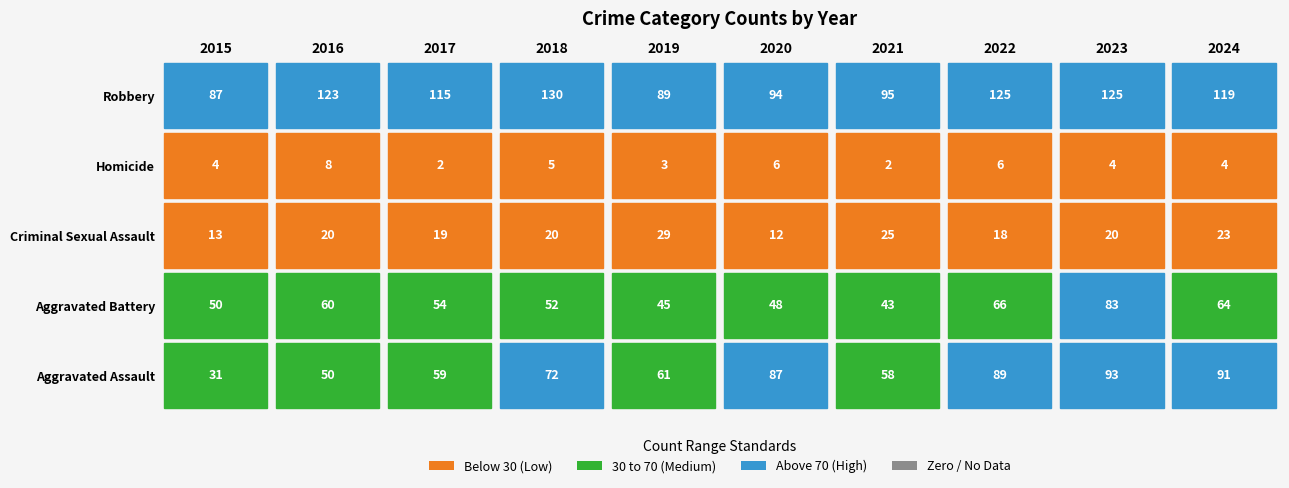

Reading right to left, extract all data points from this chart.

Aggravated Assault: 91	93	89	58	87	61	72	59	50	31
Aggravated Battery: 64	83	66	43	48	45	52	54	60	50
Criminal Sexual Assault: 23	20	18	25	12	29	20	19	20	13
Homicide: 4	4	6	2	6	3	5	2	8	4
Robbery: 119	125	125	95	94	89	130	115	123	87